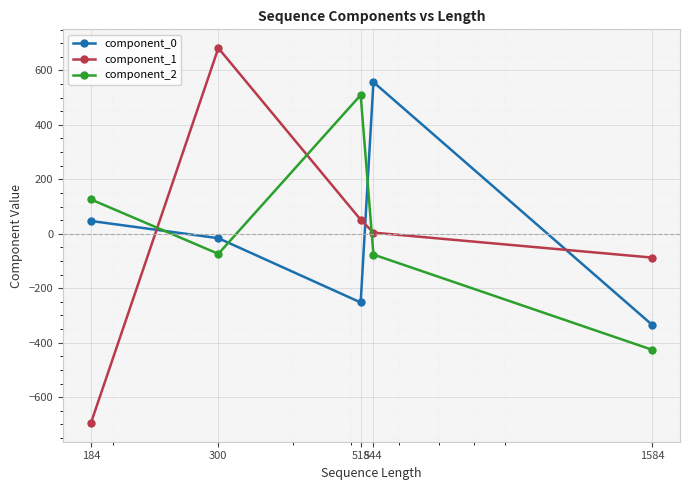

How many interior local valleys does the component_2 series have?

1